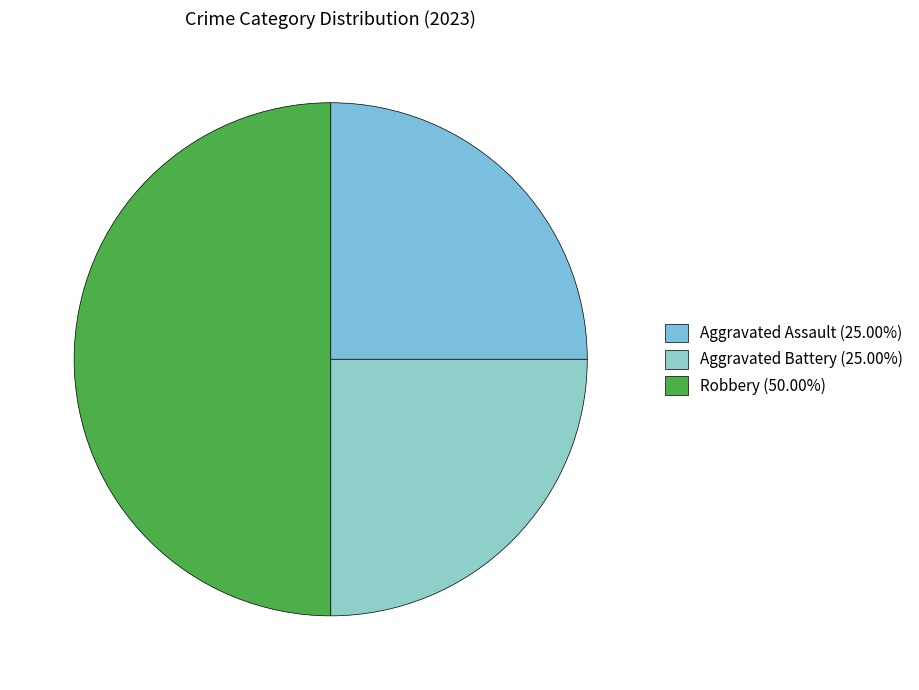

Does Aggravated Assault represent more than half of the total?

No